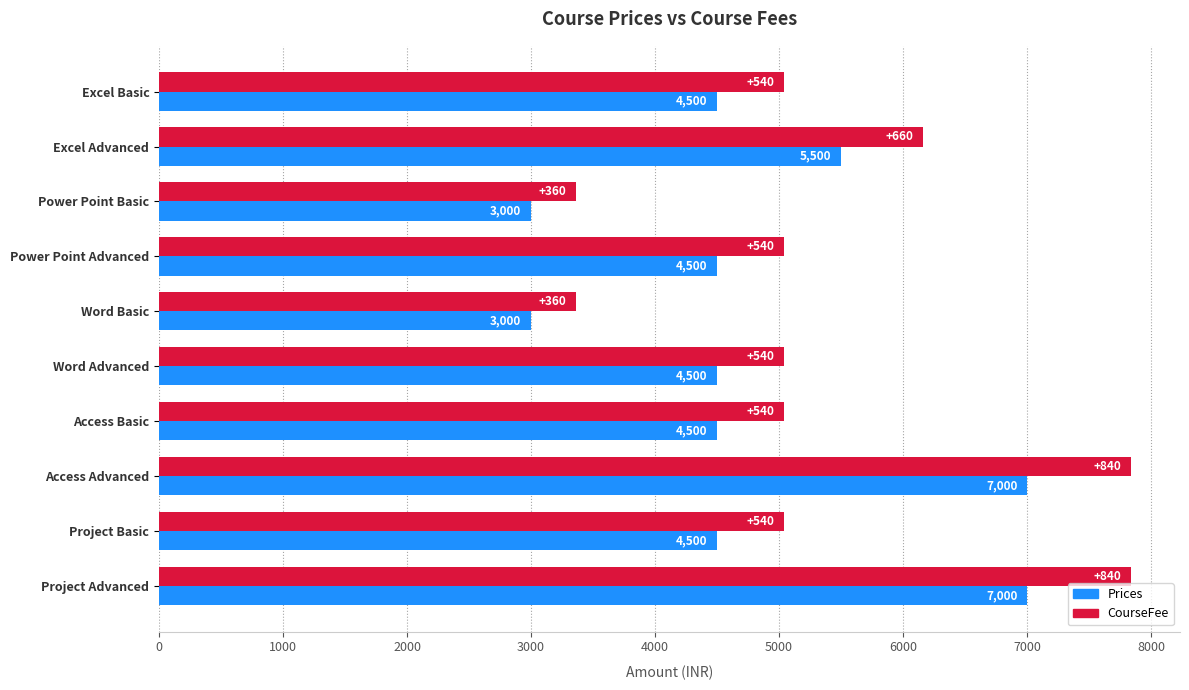

The value of Prices at Power Point Advanced is 3033. True or false?

False